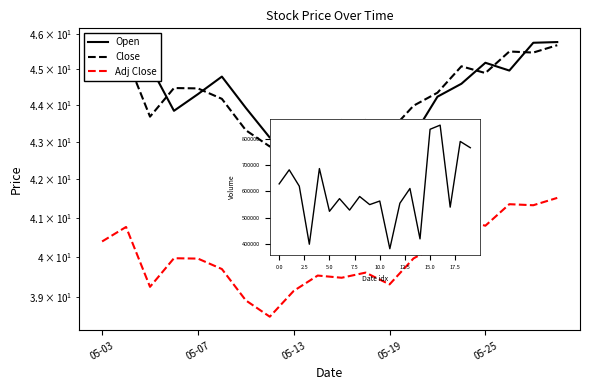

What is the difference between the highest and lowest values at 11?

4.0